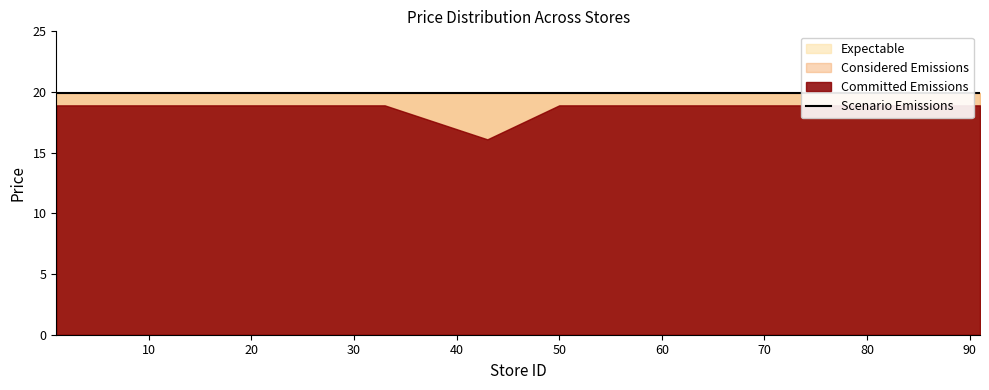

Rank the categories by Committed Emissions value from lowest to highest.

43, 1, 3, 5, 7, 14, 20, 22, 24, 32, 33, 50, 57, 65, 68, 71, 77, 83, 89, 91